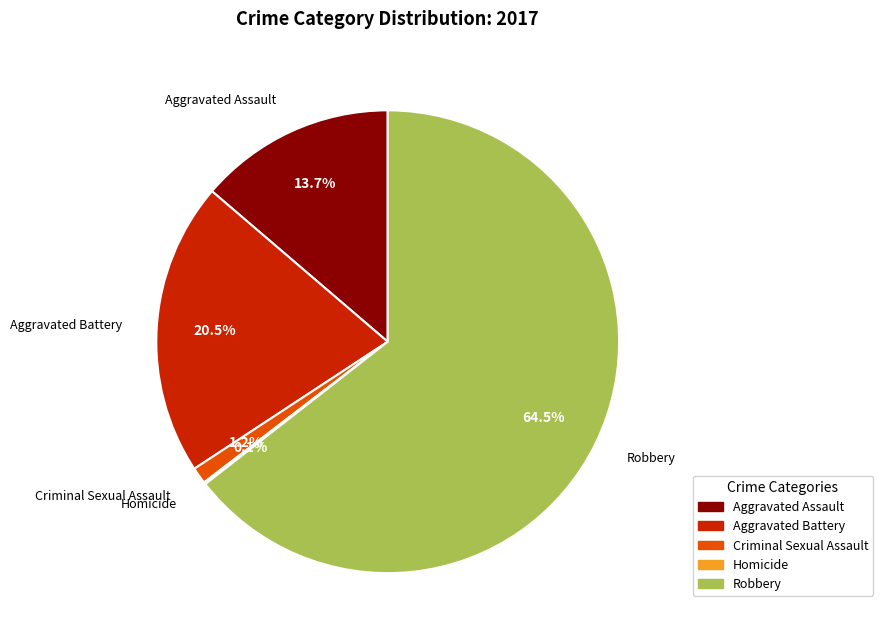

Which category has the biggest portion of the pie?

Robbery